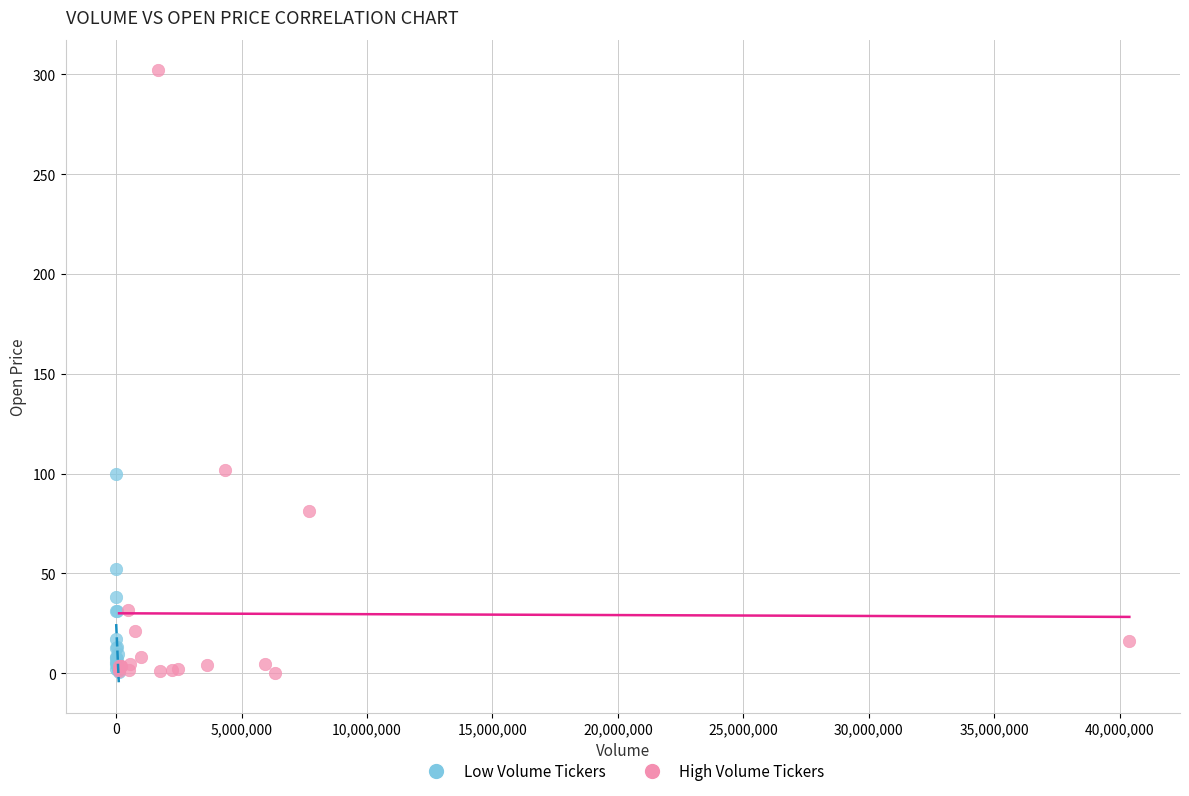

Which series contains the highest Y value?

High Volume Tickers